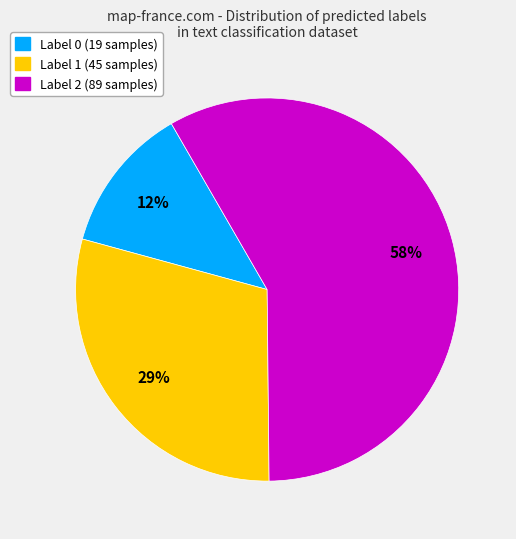

How many slices are in this pie chart?

3